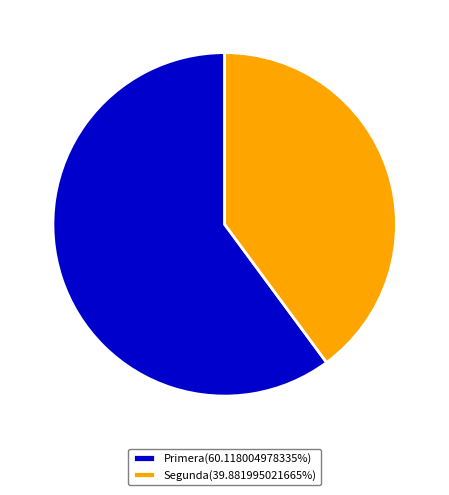

Do Primera(60.118004978335%) and Segunda(39.881995021665%) together represent more than half of the pie?

Yes